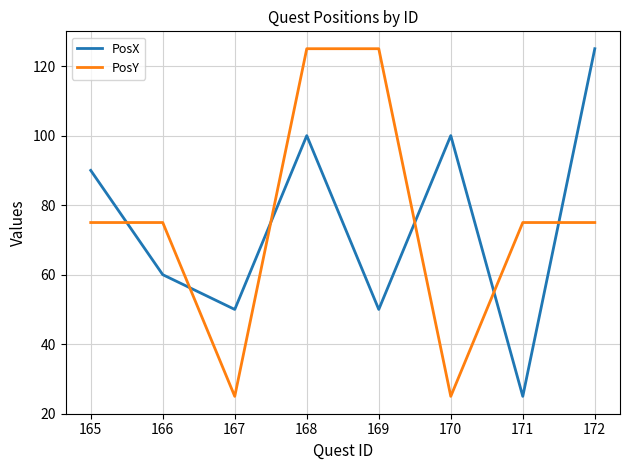

The value of PosX at 171 is 25. True or false?

True